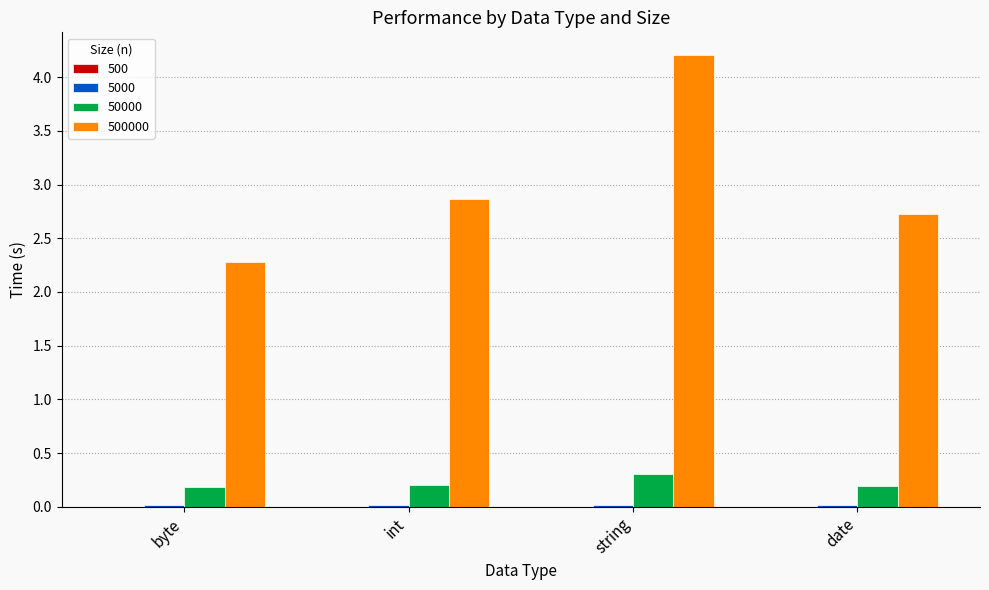

Which label corresponds to the largest value in the chart?

string